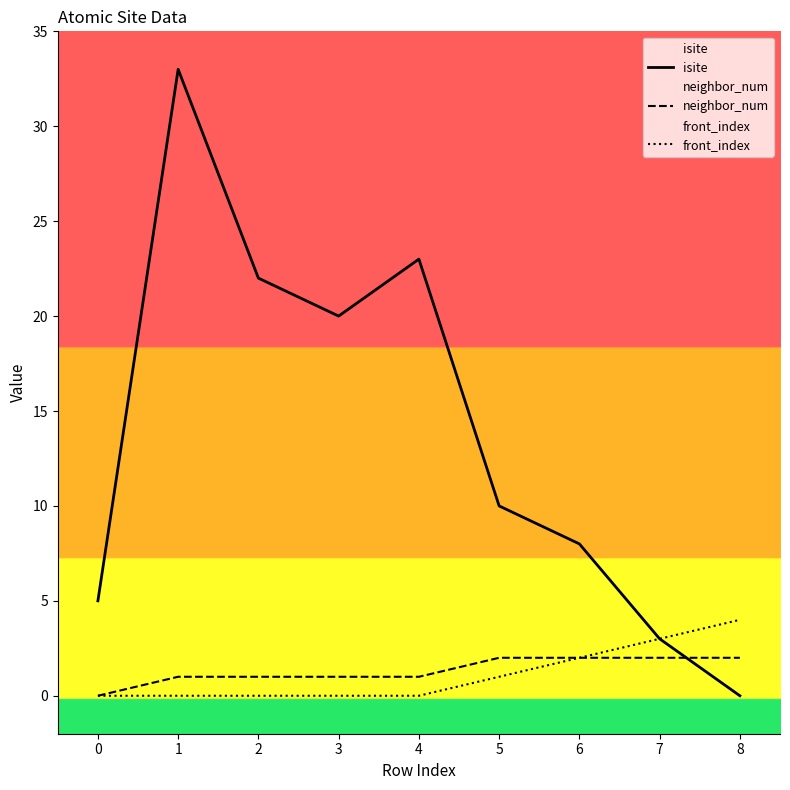

At which label is neighbor_num closest to 1?

1